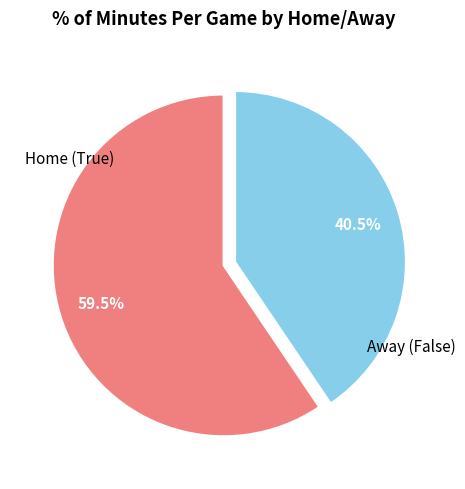

Count the number of slices in the pie.

2